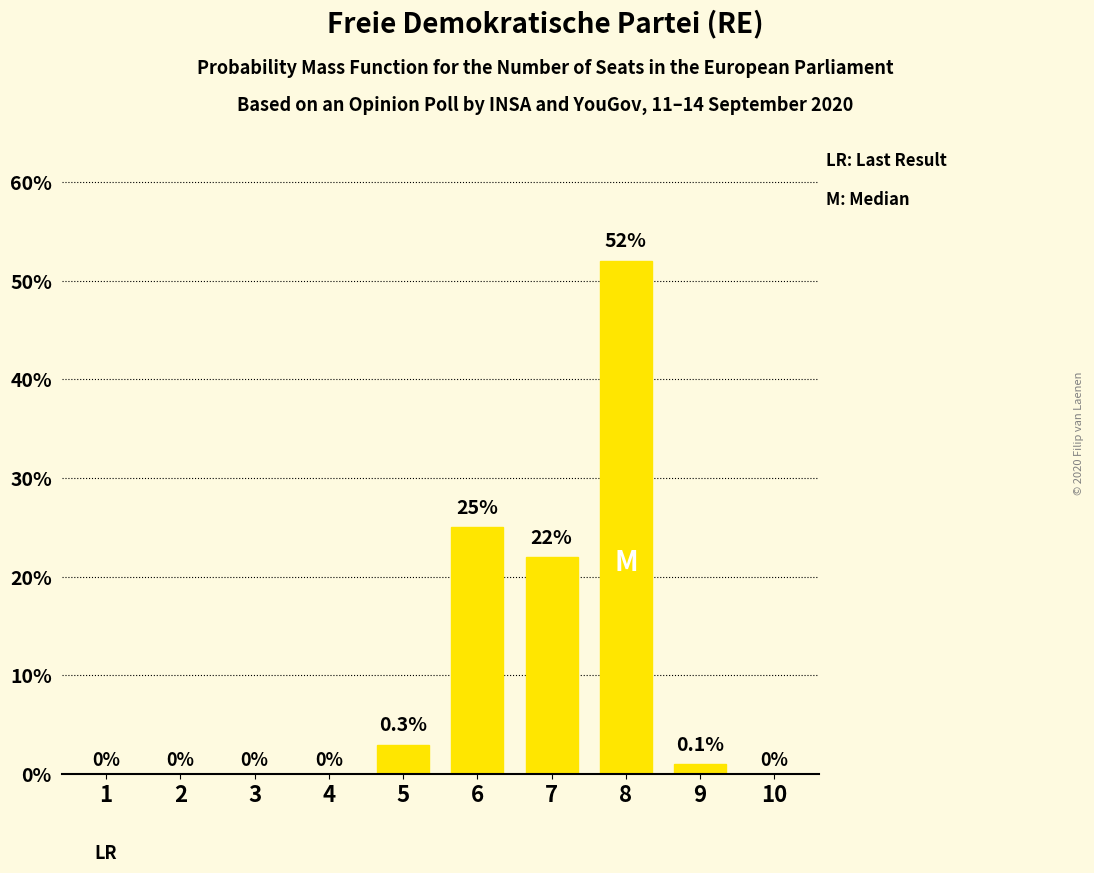

True or false: the data shows 18 at 4.

False